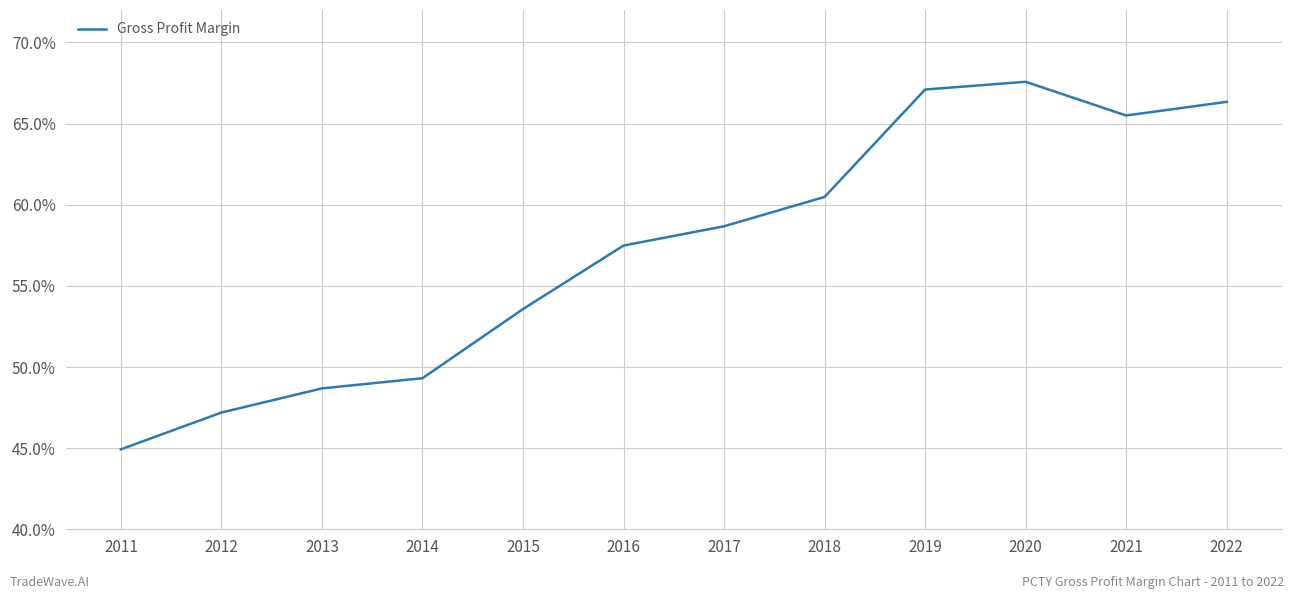

Rank the categories by value from highest to lowest.

2020, 2019, 2022, 2021, 2018, 2017, 2016, 2015, 2014, 2013, 2012, 2011